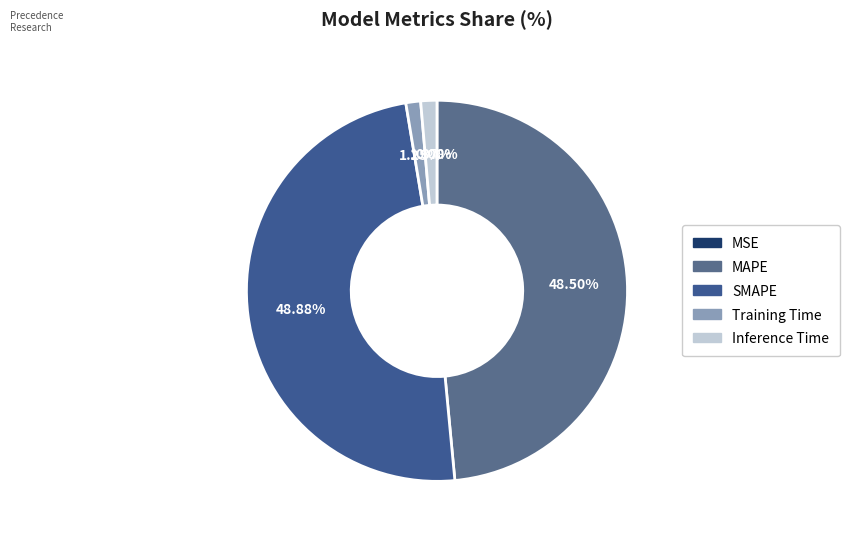

To the nearest percent, what is the combined percentage of Training Time and SMAPE?

50%